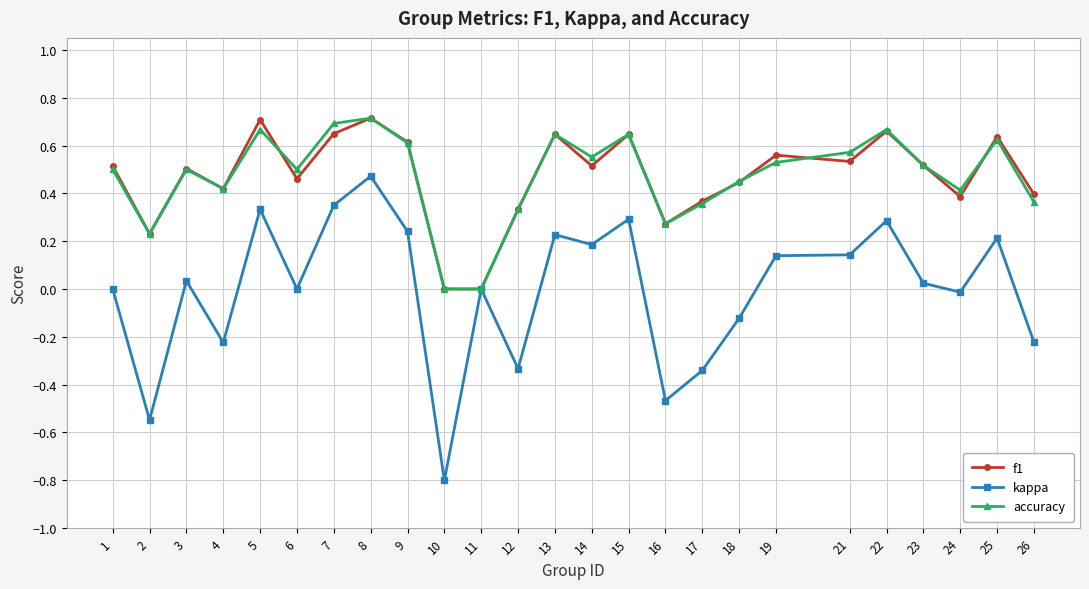

At which category is the sum across all series the highest?

8